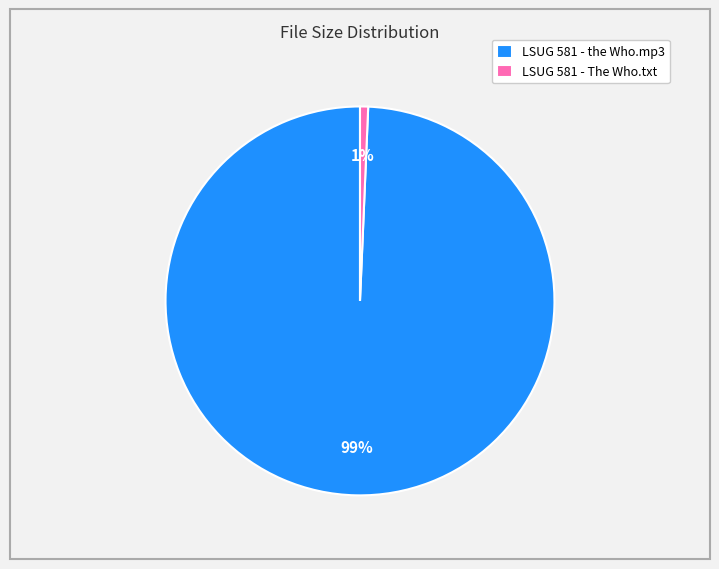

True or false: LSUG 581 - the Who.mp3 accounts for 89% of the total.

False